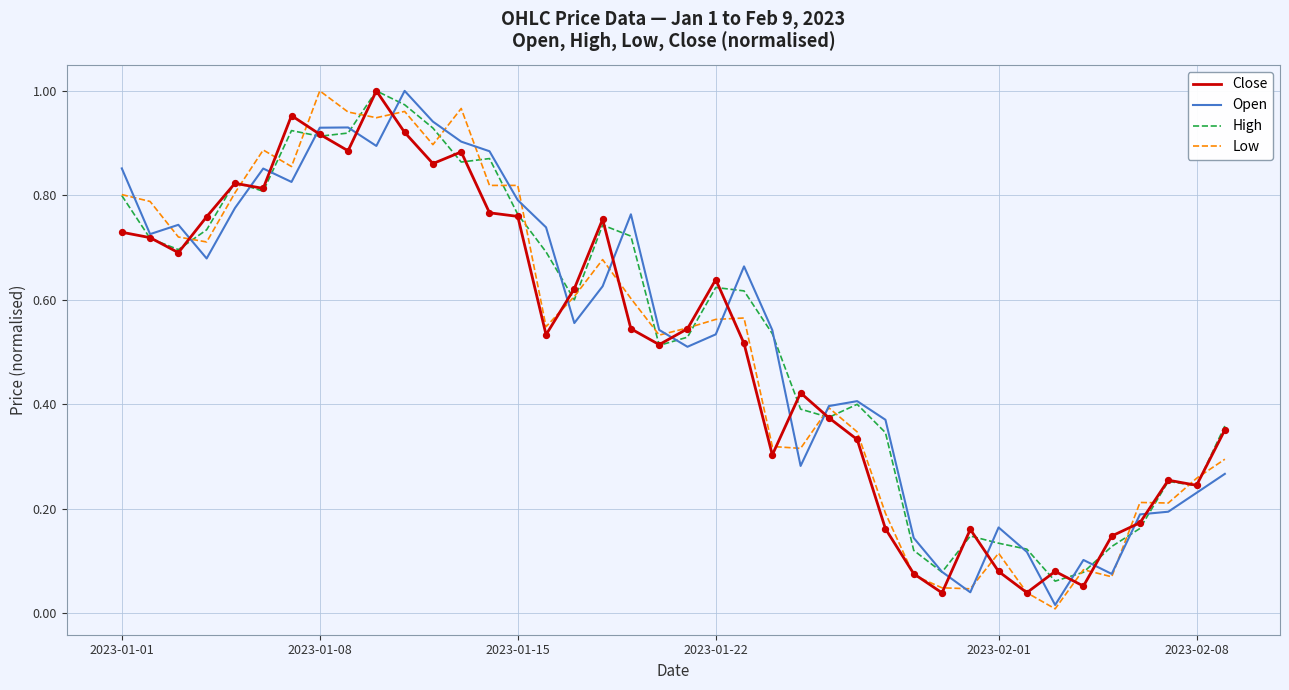

What are all the series names shown in the legend?

Close, Open, High, Low